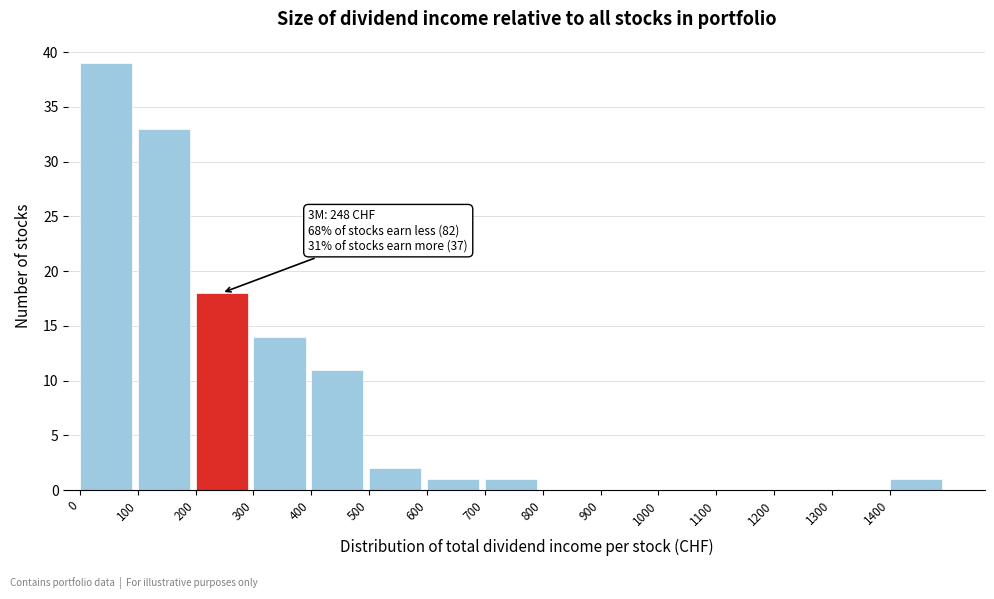

Which range on the x-axis has the tallest bar?

0 to 100